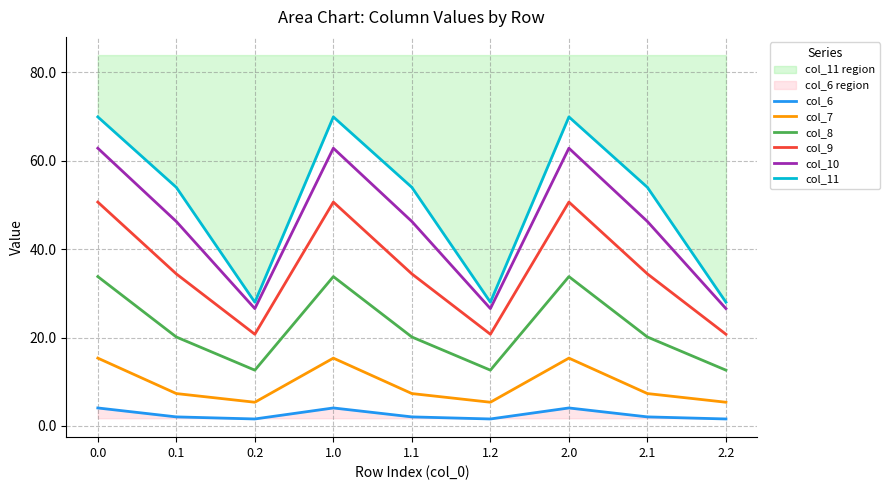

Is the value of col_7 at 0.1 greater than the value of col_6 at 0.0?

Yes